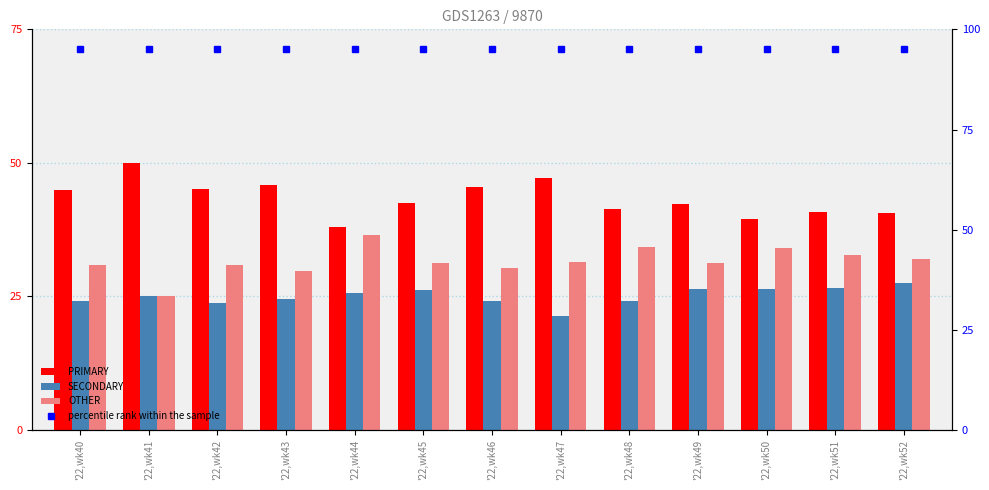

Reading right to left, list all the values displayed in this chart.

PRIMARY: '22,wk52=40.5	'22,wk51=40.8	'22,wk50=39.5	'22,wk49=42.2	'22,wk48=41.4	'22,wk47=47.1	'22,wk46=45.5	'22,wk45=42.5	'22,wk44=38.0	'22,wk43=45.8	'22,wk42=45.2	'22,wk41=50.0	'22,wk40=44.9
SECONDARY: '22,wk52=27.5	'22,wk51=26.5	'22,wk50=26.4	'22,wk49=26.4	'22,wk48=24.2	'22,wk47=21.4	'22,wk46=24.1	'22,wk45=26.2	'22,wk44=25.6	'22,wk43=24.5	'22,wk42=23.9	'22,wk41=25.0	'22,wk40=24.2
OTHER: '22,wk52=31.9	'22,wk51=32.7	'22,wk50=34.1	'22,wk49=31.3	'22,wk48=34.3	'22,wk47=31.5	'22,wk46=30.4	'22,wk45=31.4	'22,wk44=36.4	'22,wk43=29.7	'22,wk42=31.0	'22,wk41=25.0	'22,wk40=30.9
percentile rank within the sample: '22,wk52=95.0	'22,wk51=95.0	'22,wk50=95.0	'22,wk49=95.0	'22,wk48=95.0	'22,wk47=95.0	'22,wk46=95.0	'22,wk45=95.0	'22,wk44=95.0	'22,wk43=95.0	'22,wk42=95.0	'22,wk41=95.0	'22,wk40=95.0